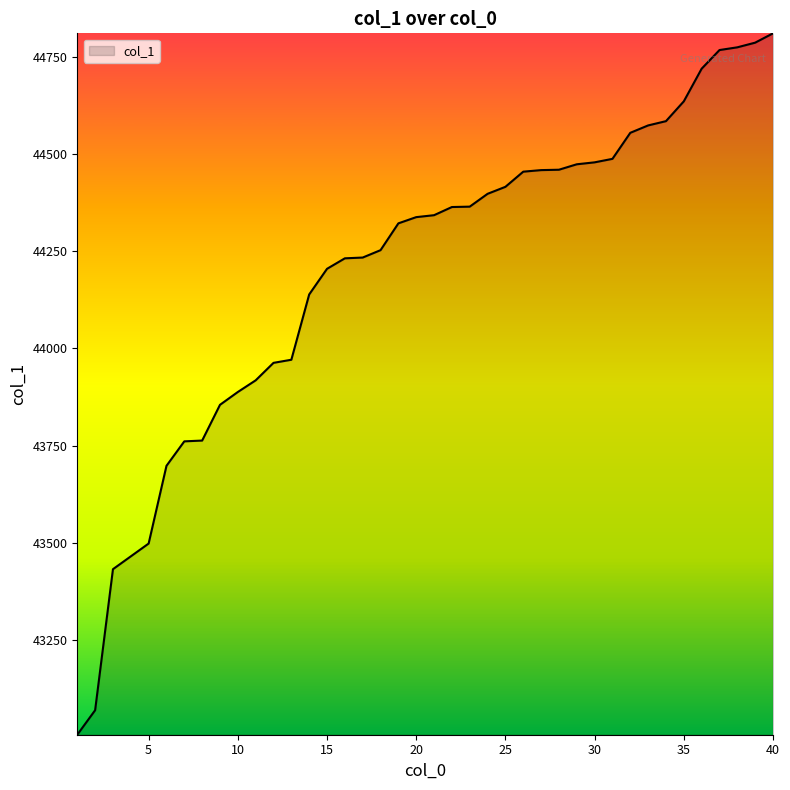

What is the minimum value shown in the chart?

43006